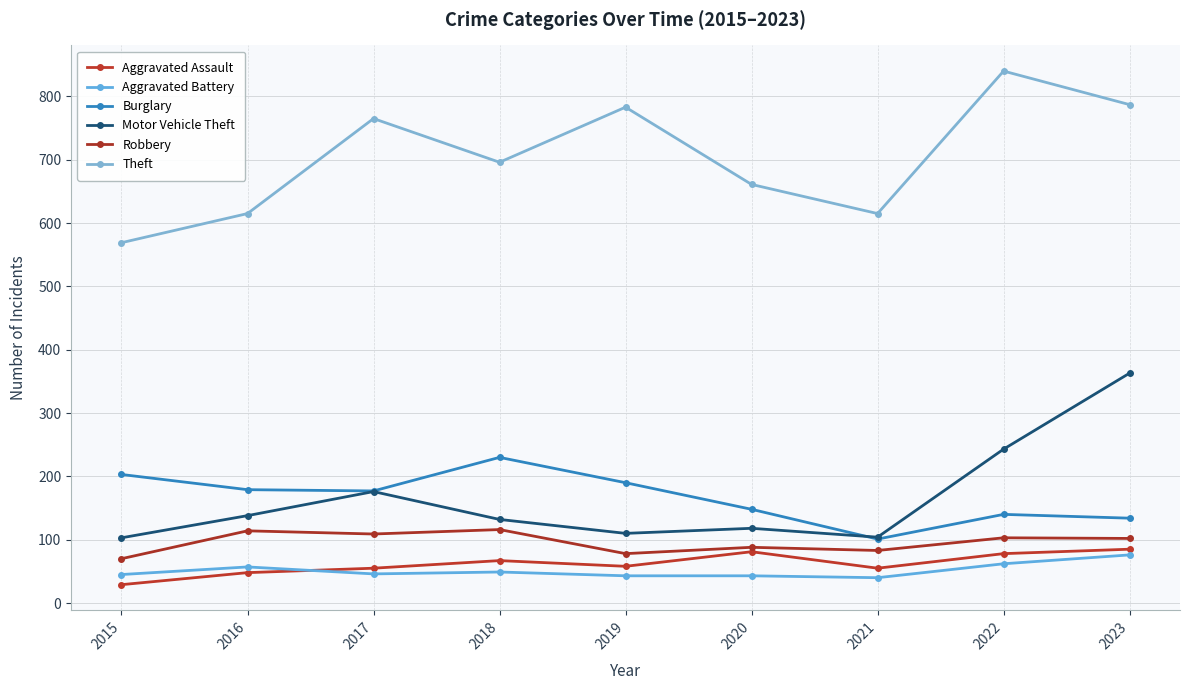

How many Robbery values are between 83 and 109?

5